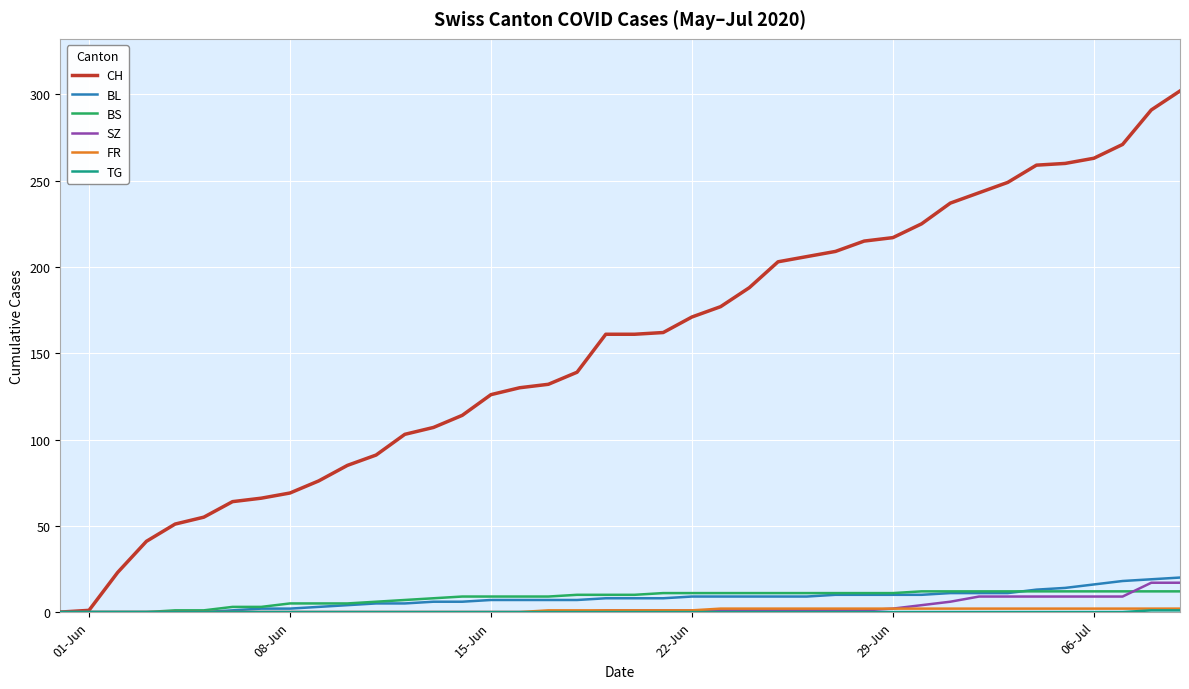

Which series has the widest spread of values?

CH